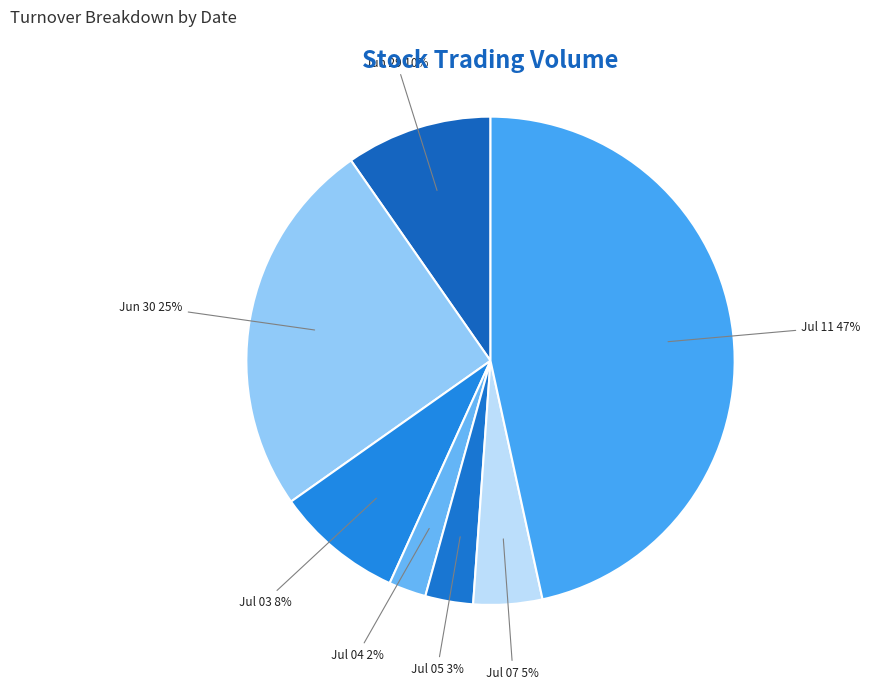

Is there any slice that represents more than half of the pie?

No